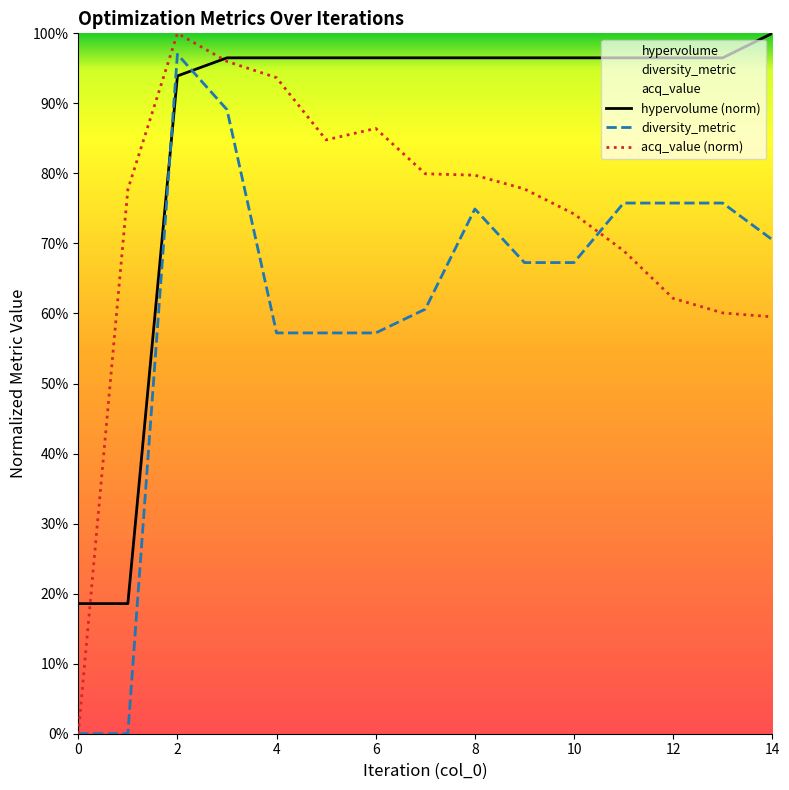

Rank the series by their average value, from lowest to highest.

diversity_metric, acq_value (norm), hypervolume (norm)